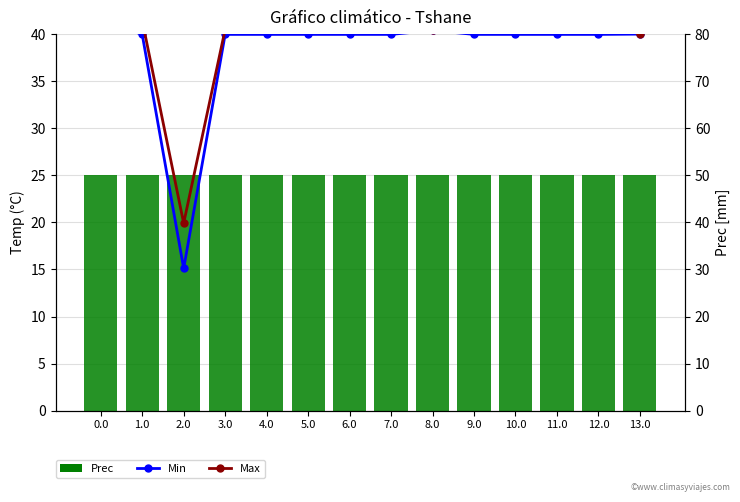

Are the bars grouped side by side (vs. stacked)?

Yes